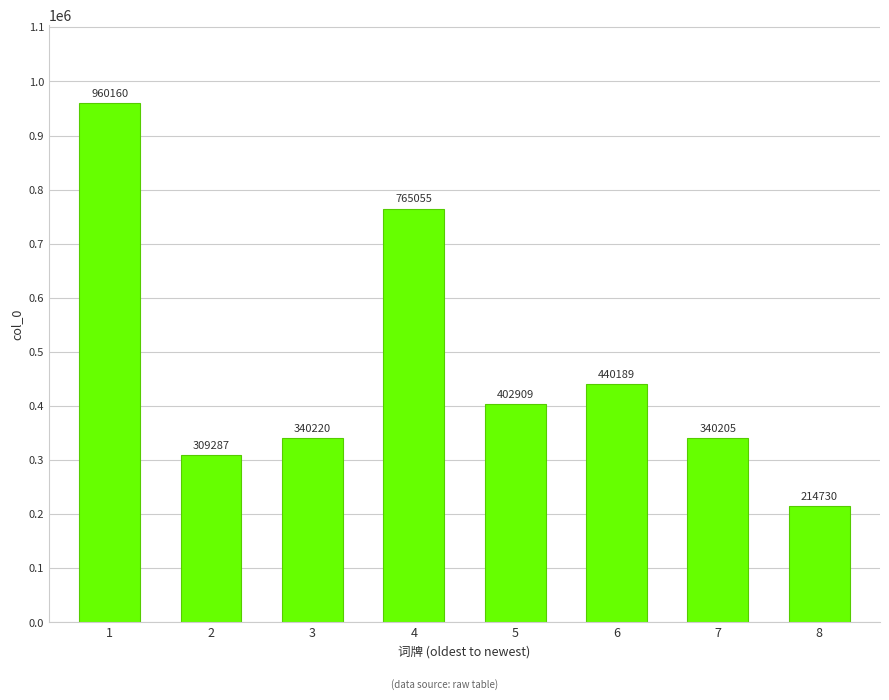

What is the change in value from 4 to 7?

-424850